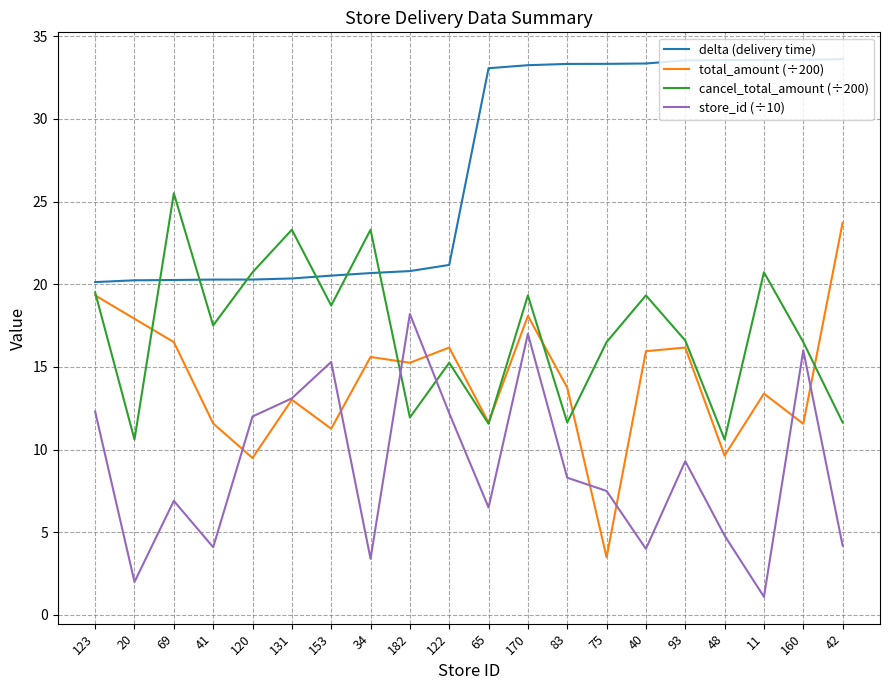

What is the difference between the highest and lowest values at 48?

28.7